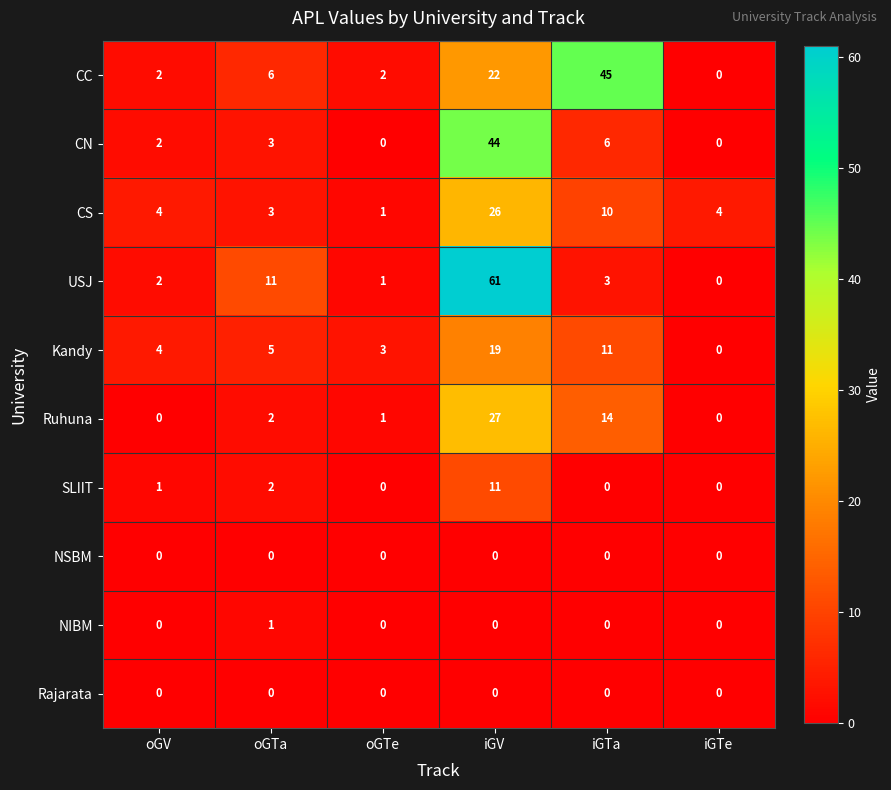

At which label is CN closest to 22?

iGTa